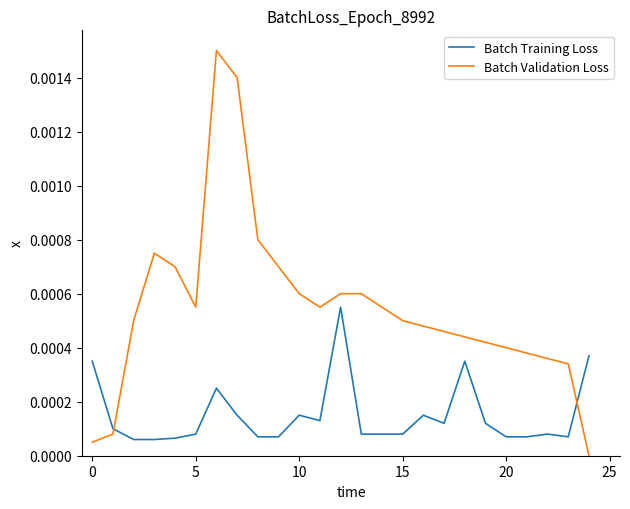

Which series ends up on top after the final intersection of Batch Validation Loss and Batch Training Loss?

Batch Training Loss